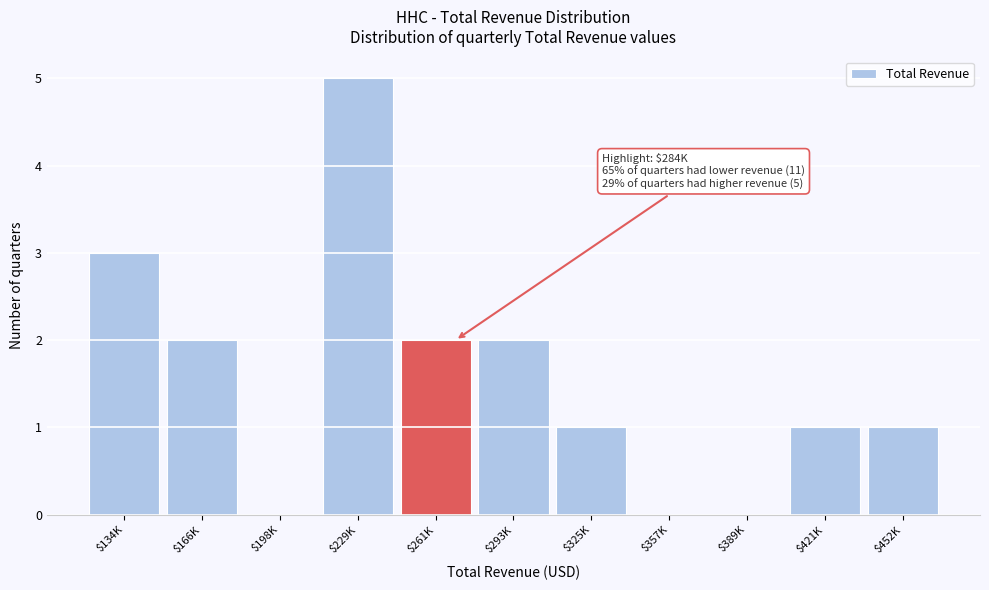

At which category does the chart reach its peak across all series?

$229K